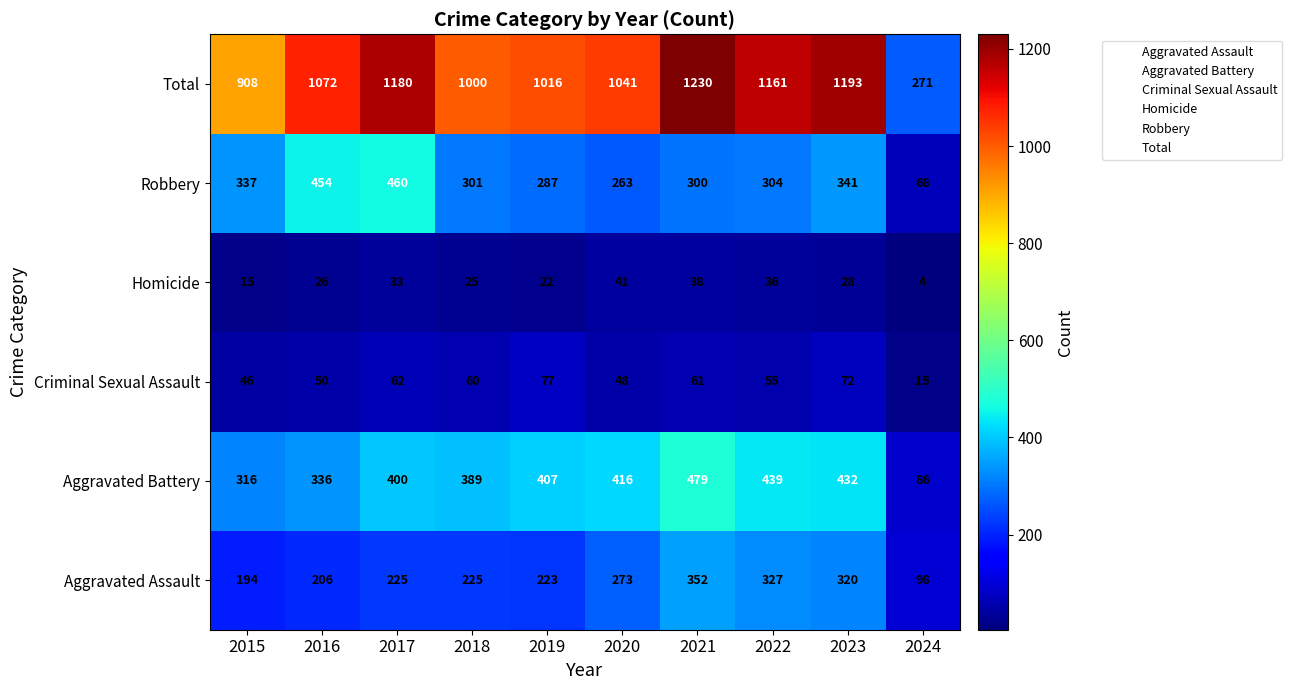

What is the spread (max minus min) of values at 2021?

1192